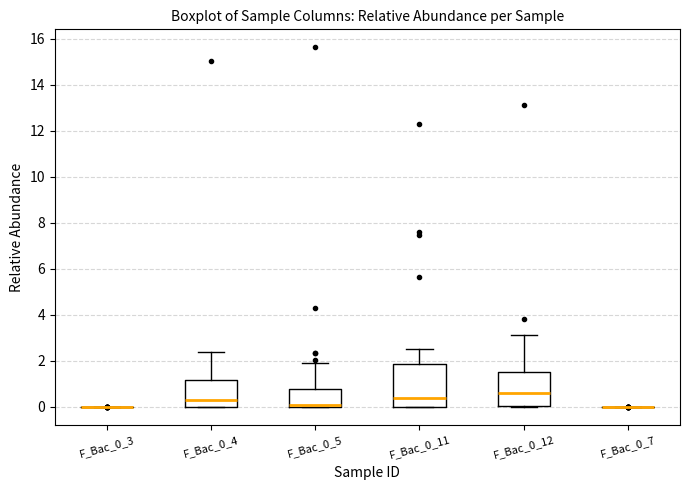

Where is the upper edge of the box for F_Bac_0_11 on the y-axis? The values are not printed on the chart, so give them approximately, as read against the axis.

1.8